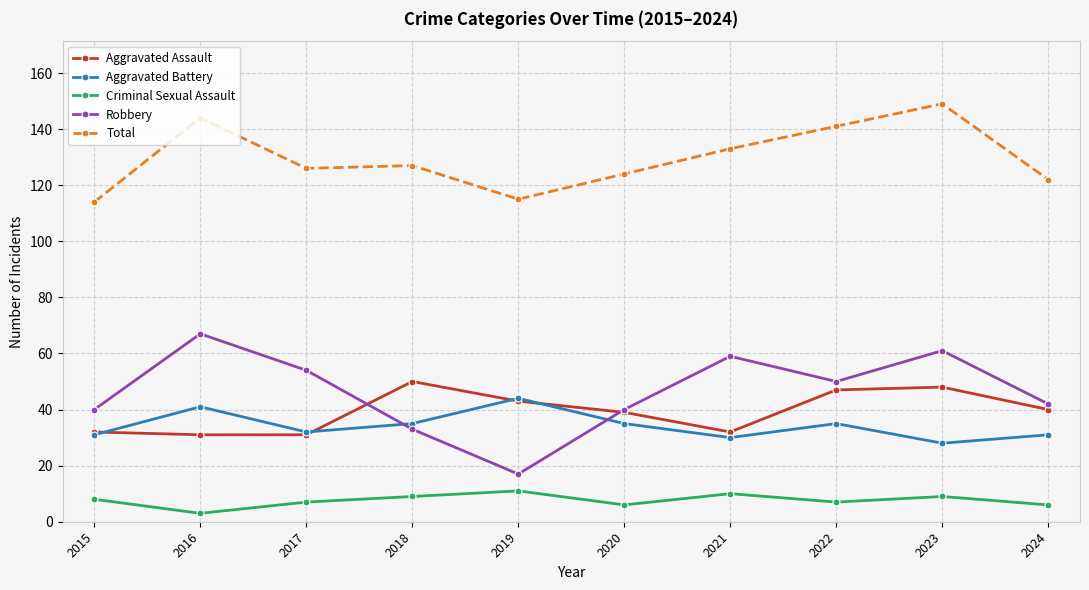

Count the number of categories in the chart.

10